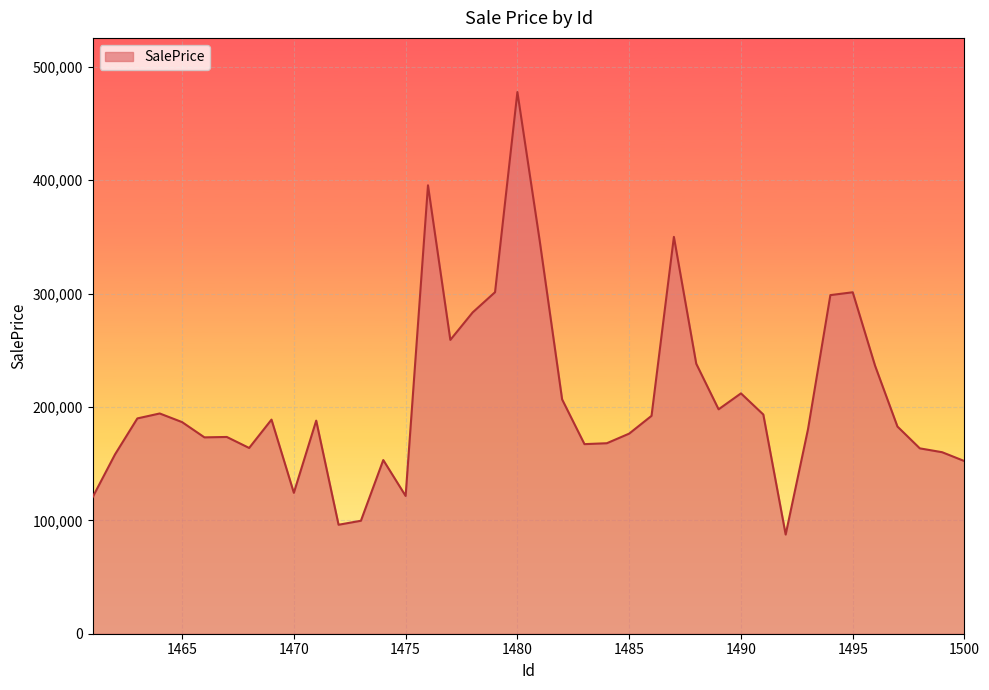

What is the minimum value shown in the chart?

87459.9